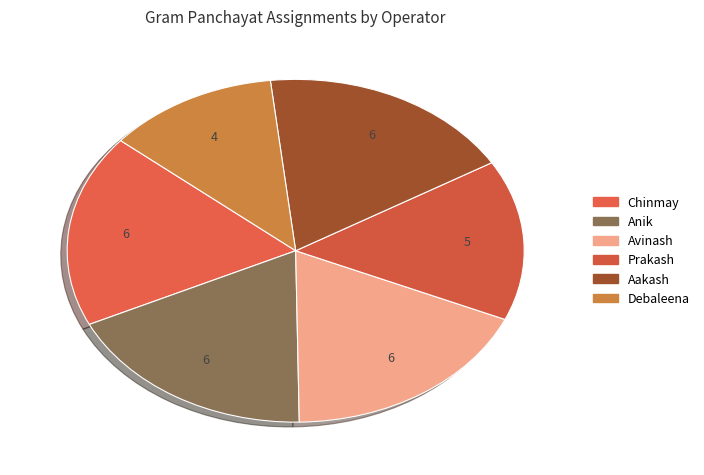

To the nearest percent, what is the difference between the largest and smallest slice percentages?

6%